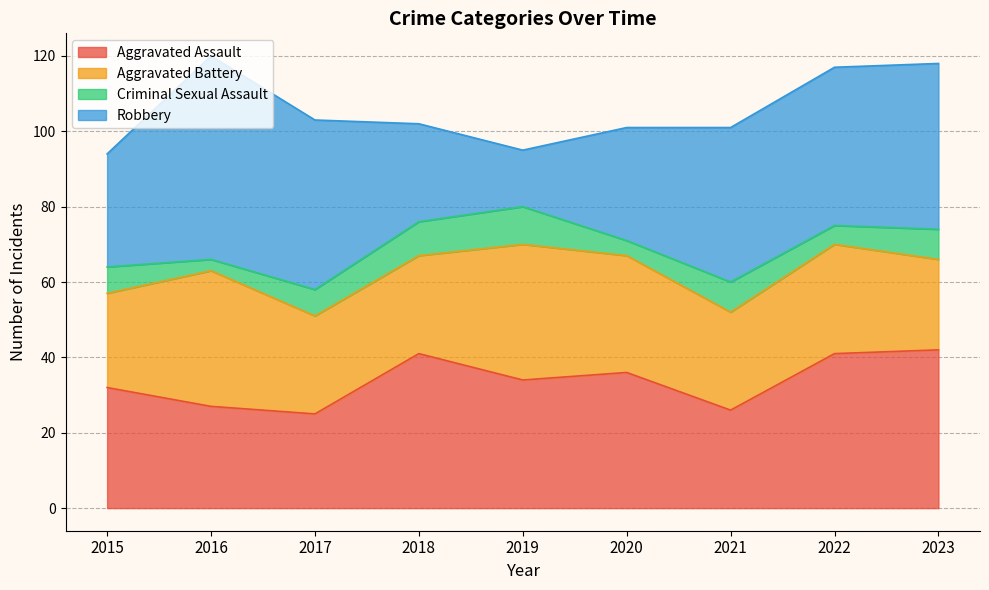

At which label does Aggravated Battery first exceed 26?

2016